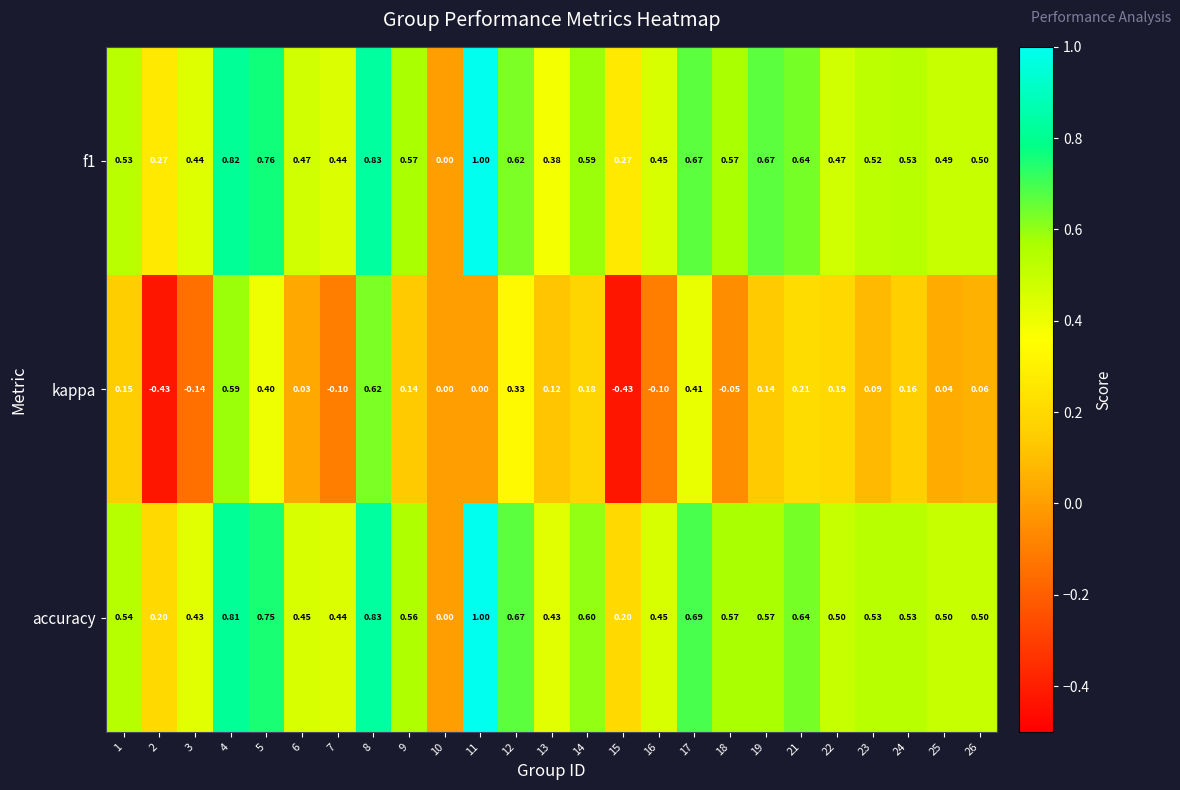

Between 4 and 16, which series saw the biggest shift?

kappa